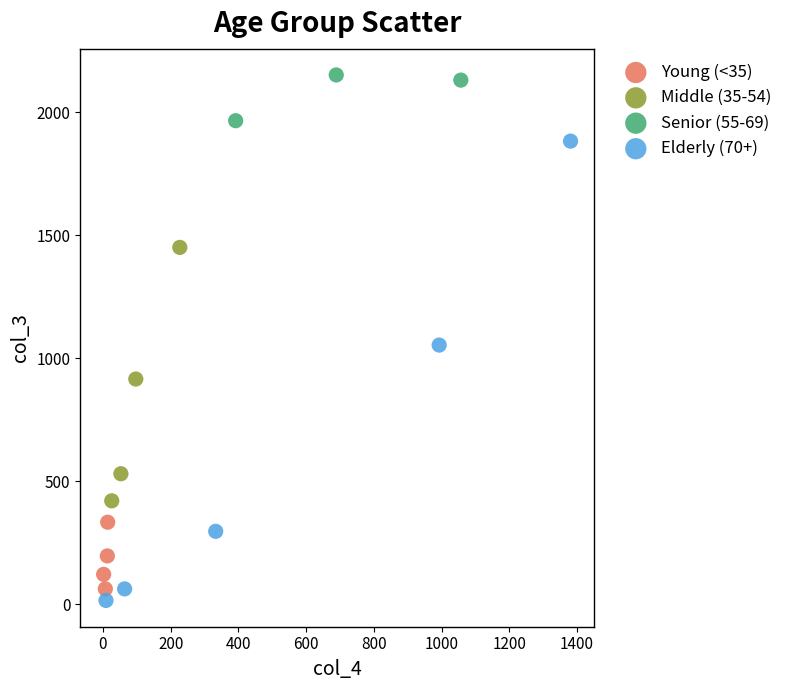

What are all the series names shown in the legend?

Young (<35), Middle (35-54), Senior (55-69), Elderly (70+)